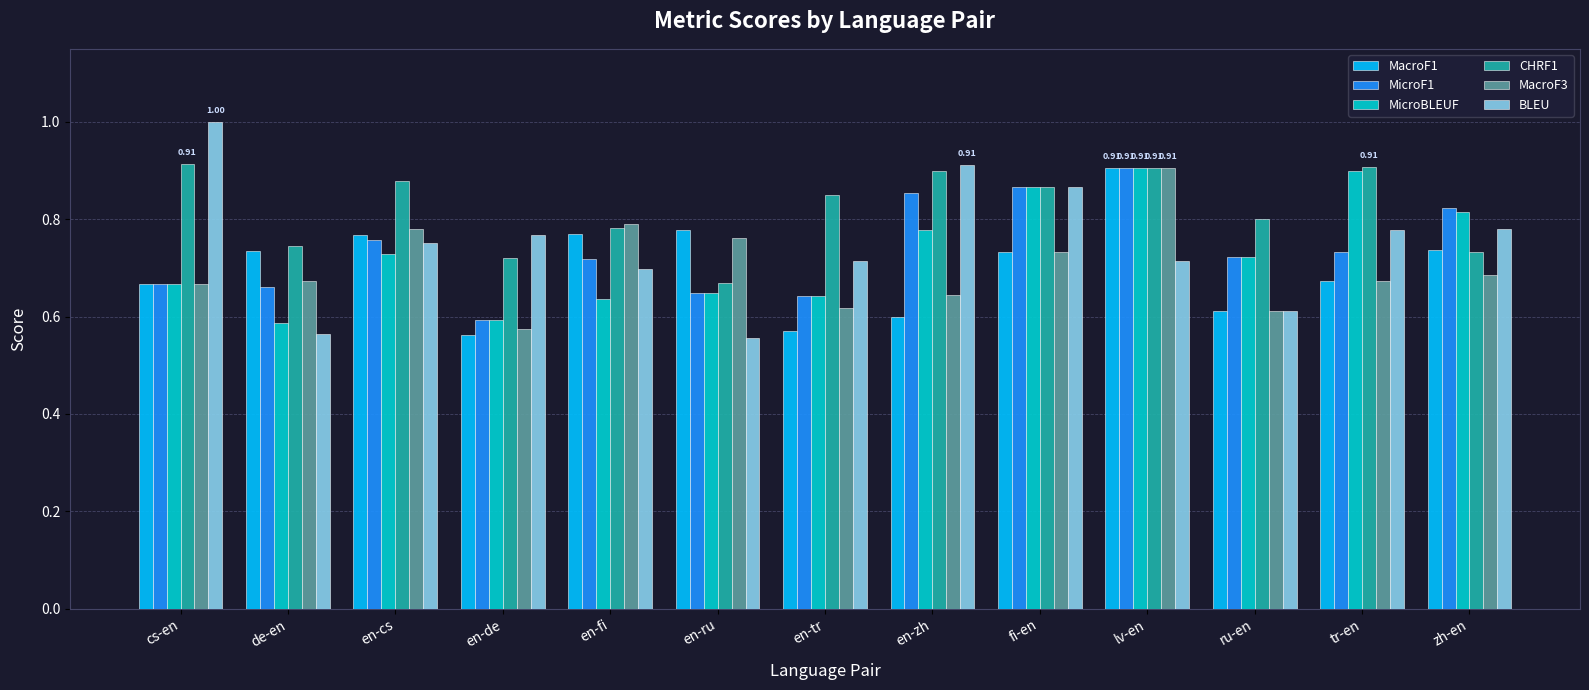

What is the difference between the maximum and minimum values in the MicroF1 series?

0.3